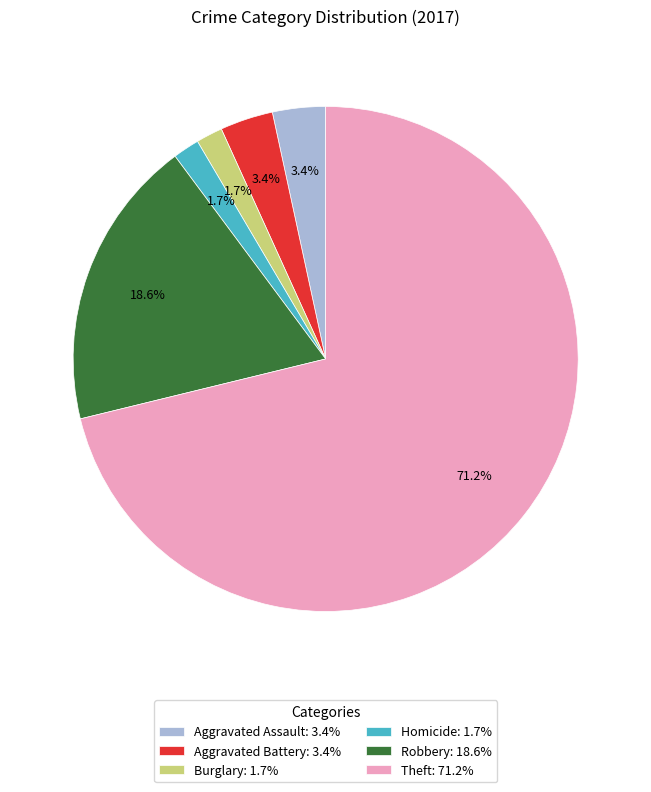

Which slice is the largest?

Theft: 71.2%